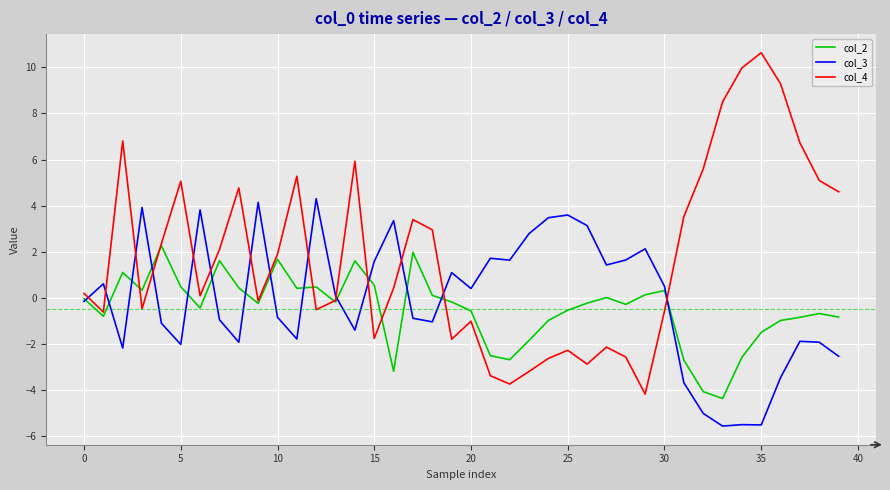

What are all the series names shown in the legend?

col_2, col_3, col_4